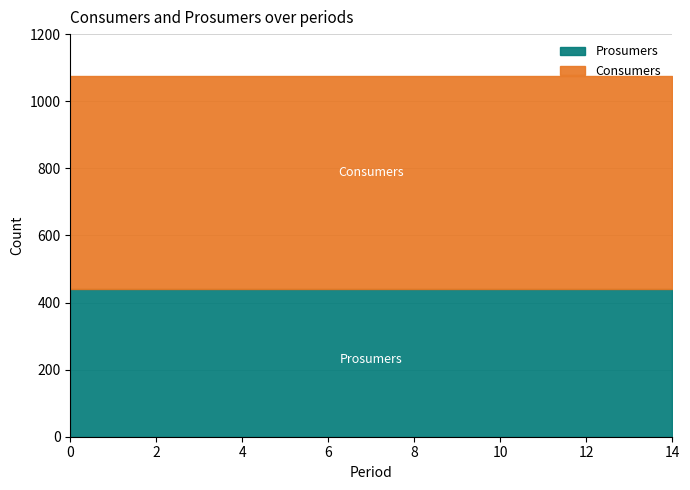

True or false: Prosumers has a value of 440 at 6.

True